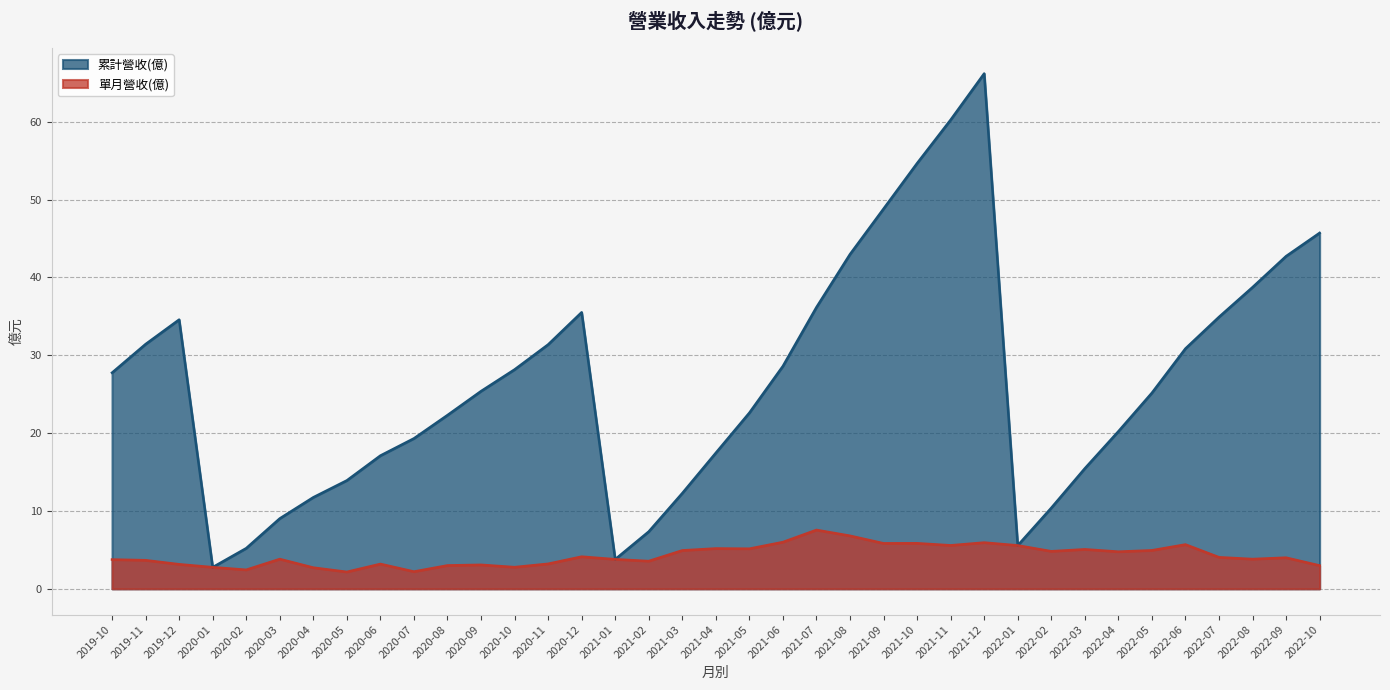

Reading left to right, what are all the values shown in this chart?

累計營收(億): 27.8	31.4	34.6	2.8	5.2	9.0	11.8	13.9	17.1	19.3	22.3	25.4	28.2	31.4	35.5	3.8	7.3	12.3	17.5	22.6	28.6	36.2	43.0	48.8	54.7	60.2	66.2	5.6	10.4	15.5	20.2	25.2	30.9	34.9	38.7	42.7	45.7
單月營收(億): 3.8	3.7	3.1	2.8	2.4	3.8	2.7	2.2	3.2	2.2	3.0	3.1	2.8	3.2	4.1	3.8	3.6	4.9	5.2	5.2	6.0	7.6	6.8	5.8	5.8	5.6	5.9	5.6	4.8	5.1	4.8	4.9	5.7	4.0	3.8	4.0	3.0